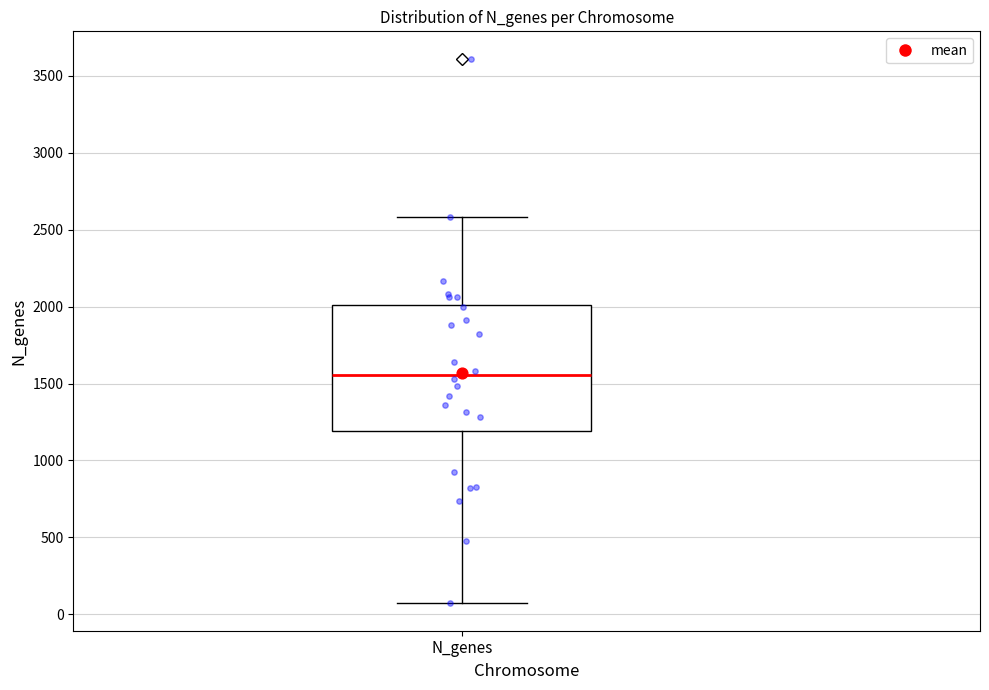

Where does the median line of the box for N_genes sit on the y-axis? The values are not printed on the chart, so give them approximately, as read against the axis.

1550